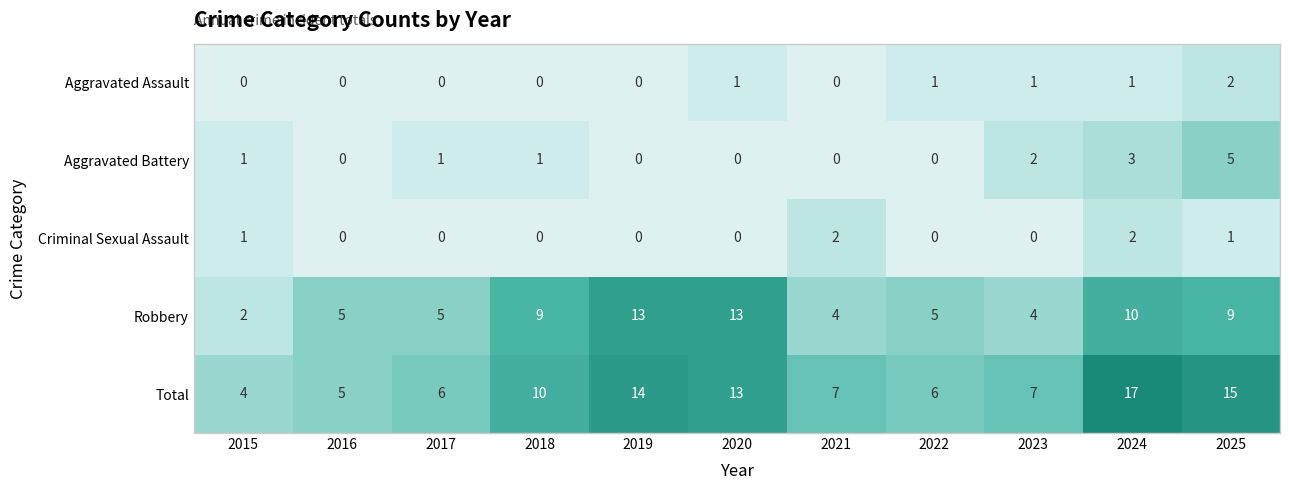

At which category is the sum across all series the highest?

2024